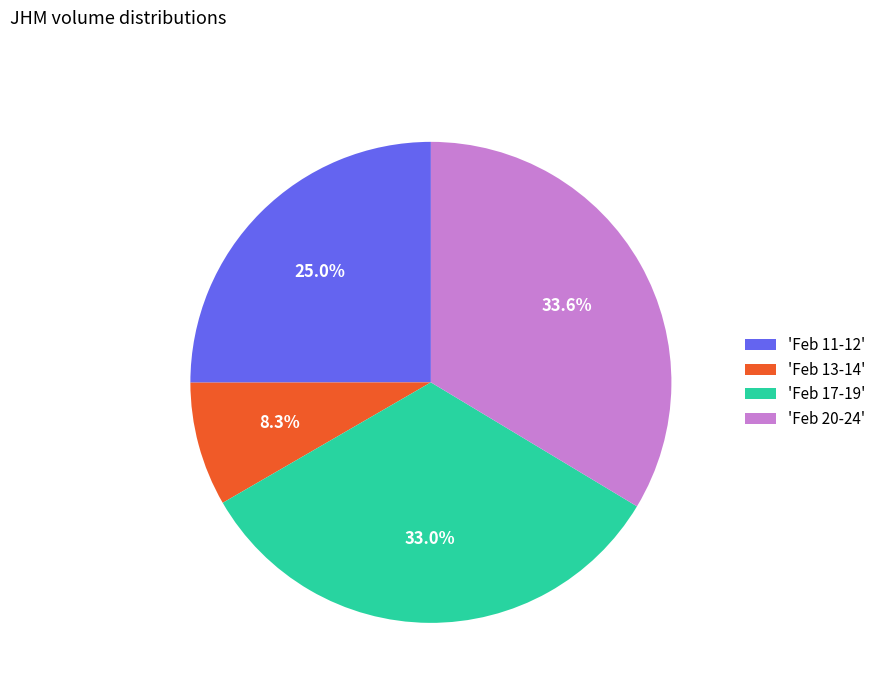

Rank the categories by value from highest to lowest.

'Feb 20-24', 'Feb 17-19', 'Feb 11-12', 'Feb 13-14'